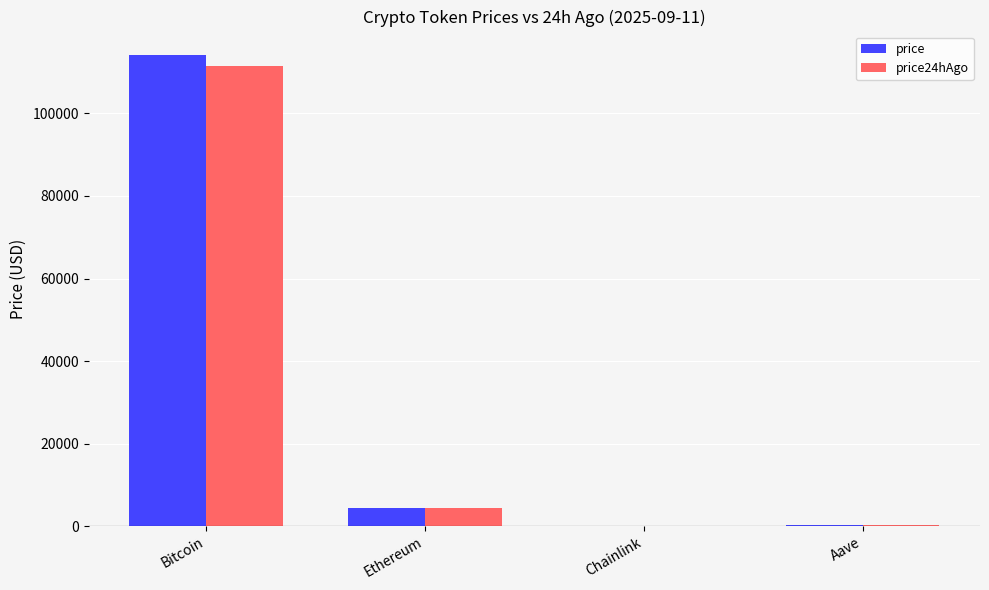

Where is price nearest to the value 57075?

Ethereum